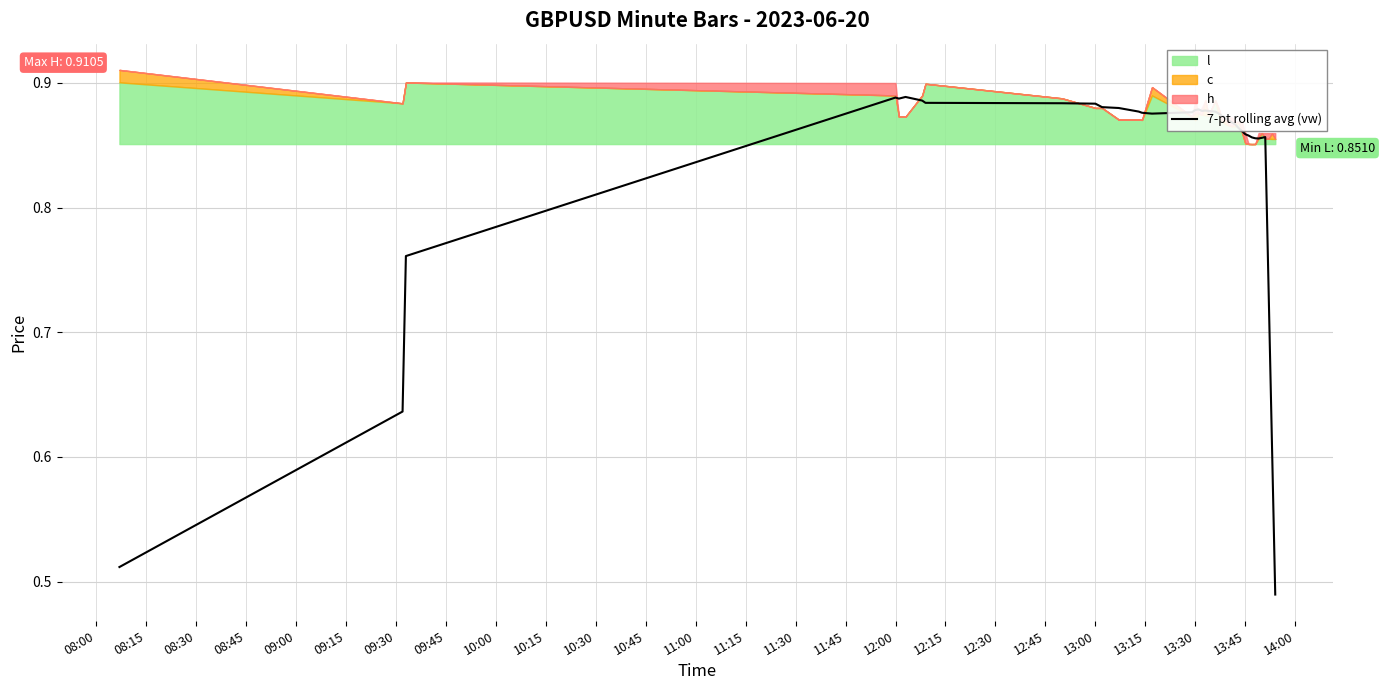

True or false: there are more than 0 points higher than both neighbors.

True